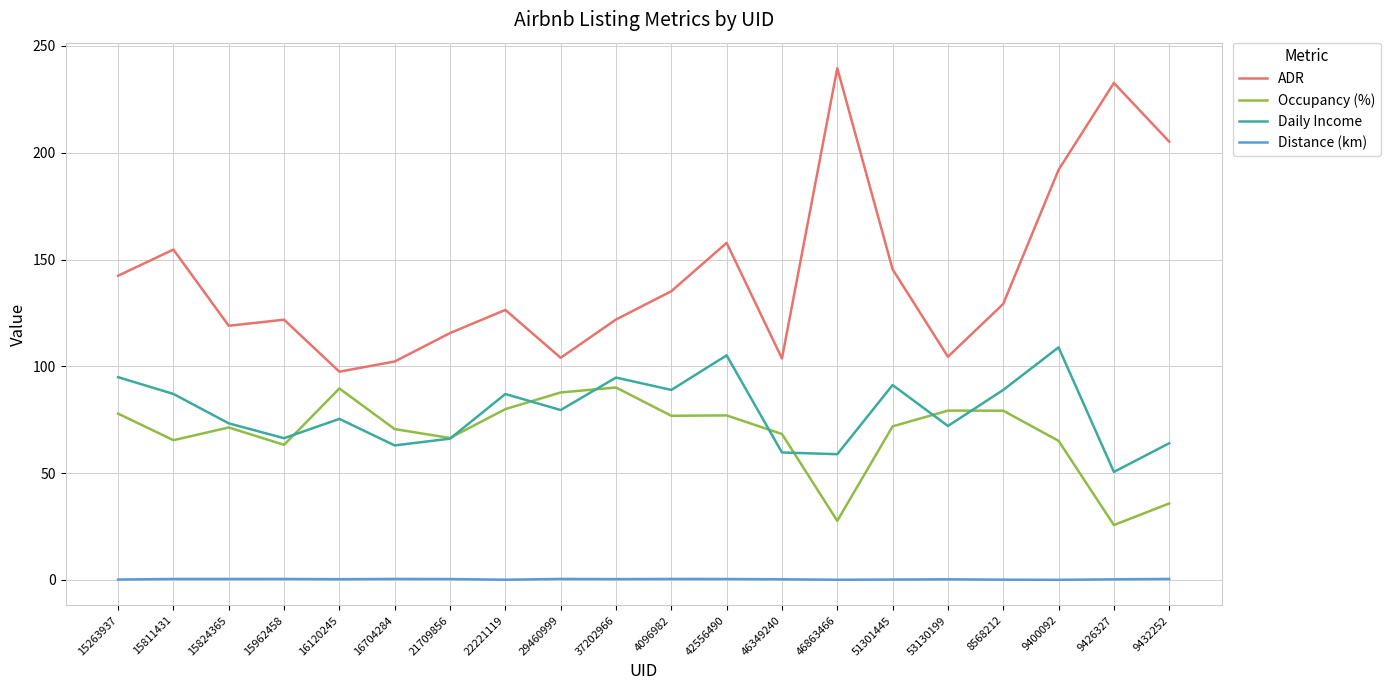

True or false: Distance (km) has a value of 0.5 at 15824365.

True